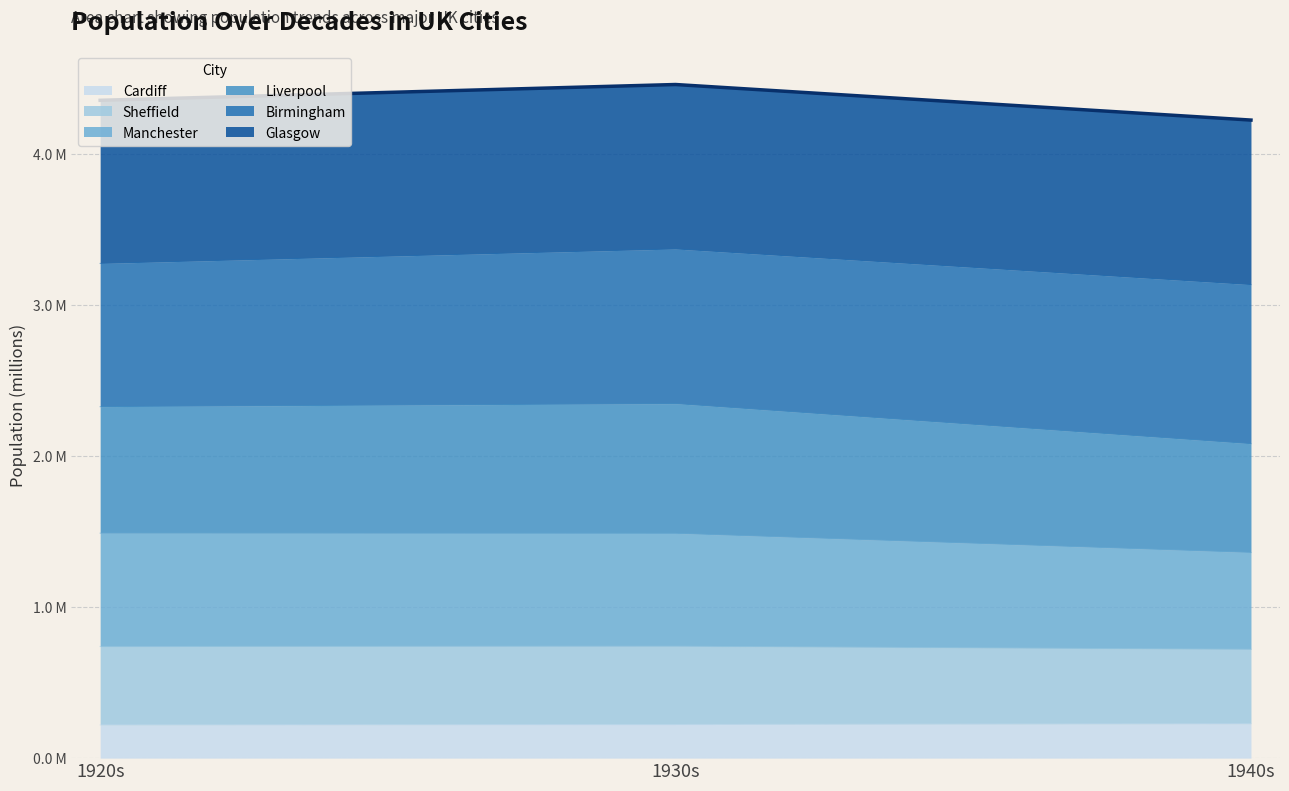

Does the chart display data point markers on the line(s)?

No